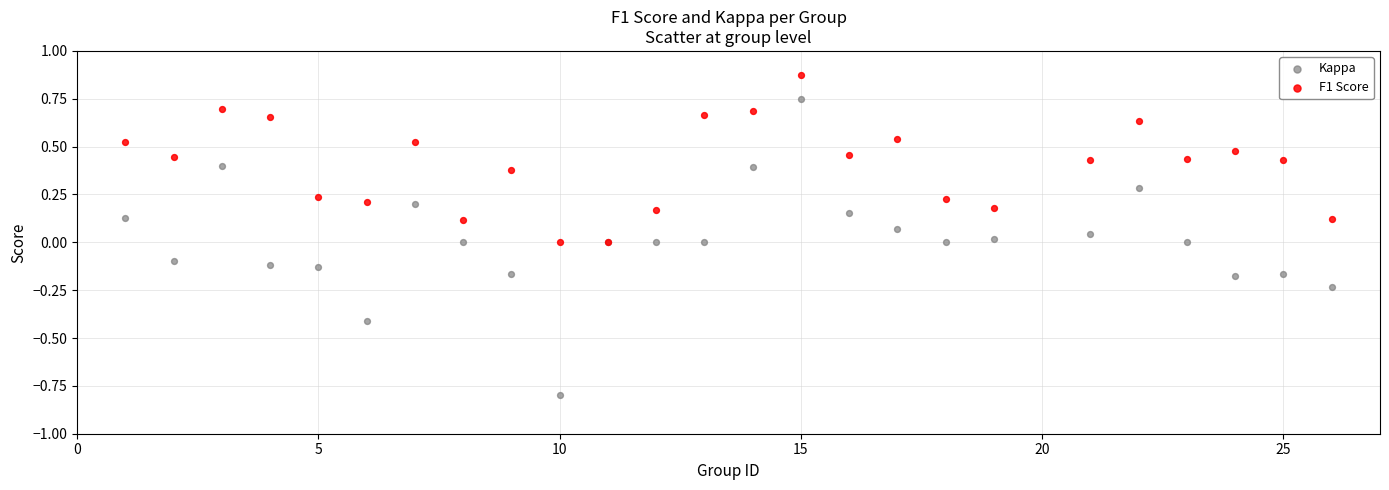

Which series has the widest spread of Y values?

Kappa